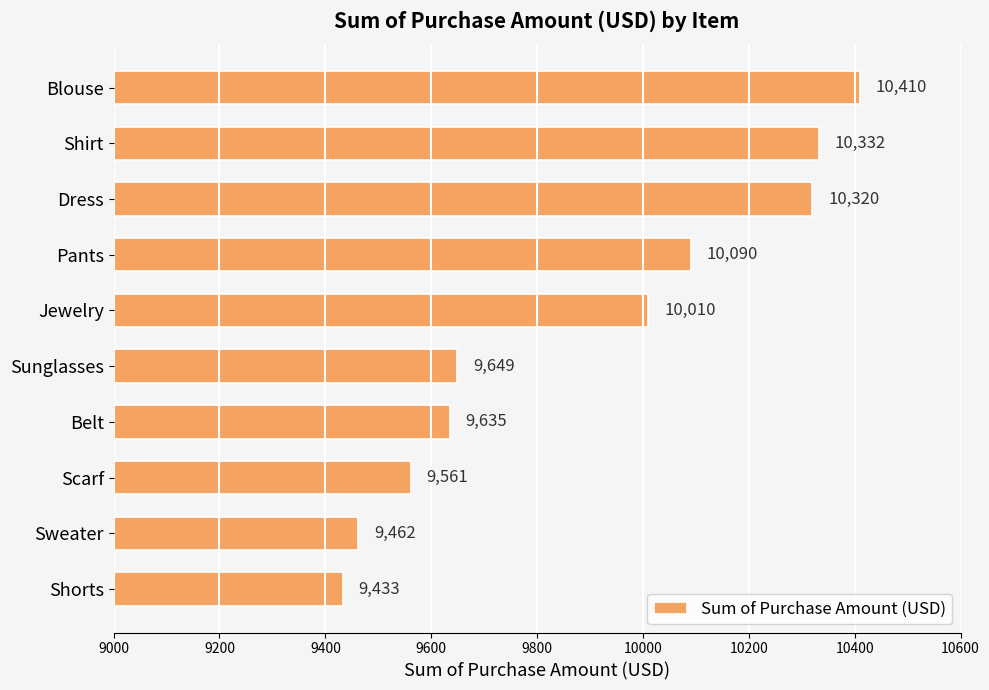

The value at Blouse is 10410. True or false?

True